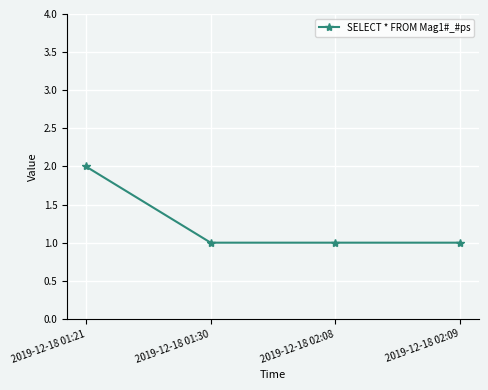

What is the value of the 4th point from the left?

1